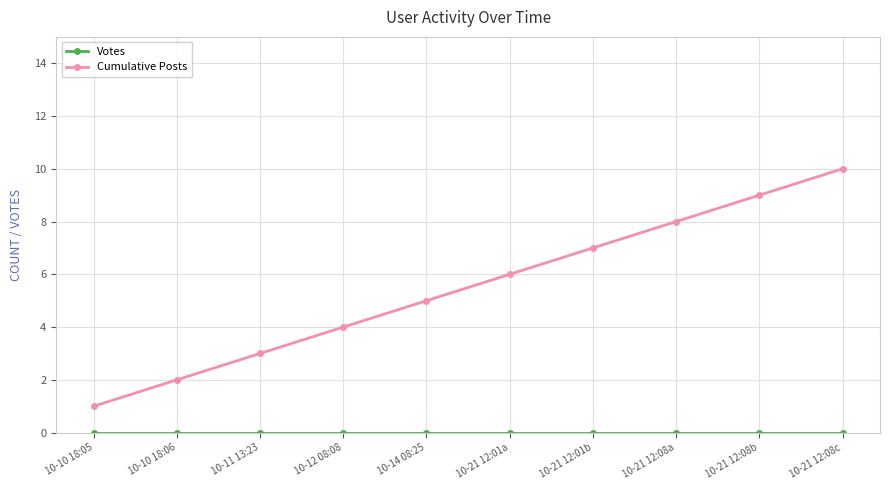

Which series has the largest total across all categories?

Cumulative Posts